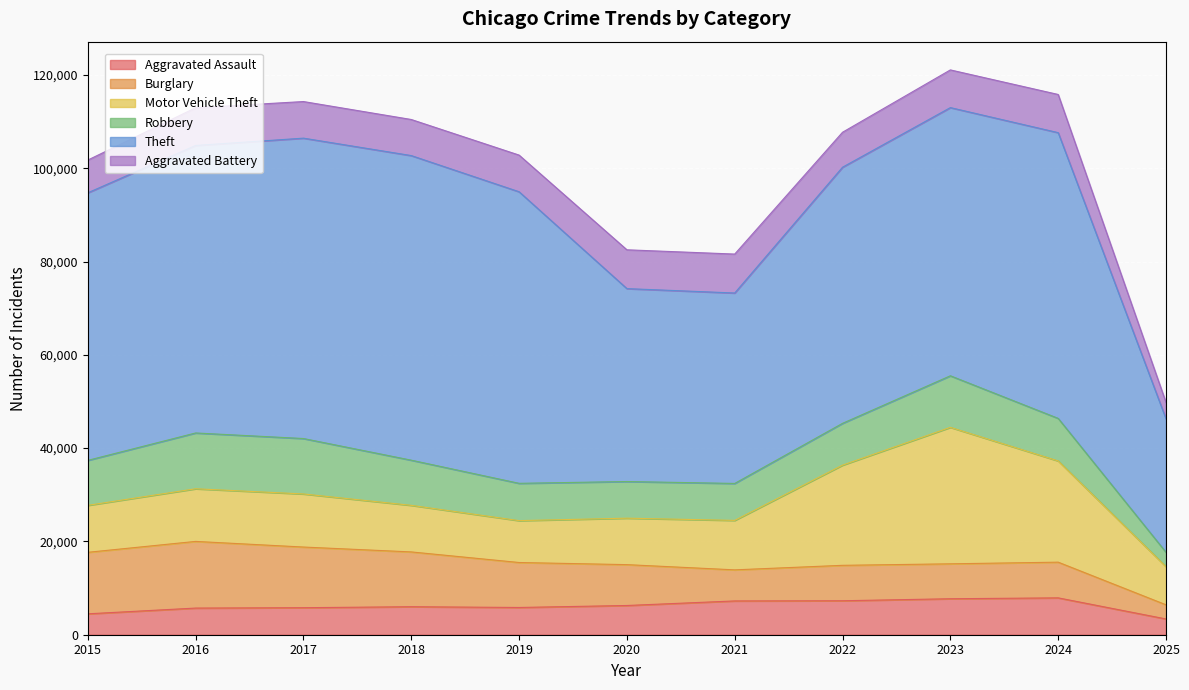

What value does the Aggravated Assault series have at 2022, to the nearest 50?

7300